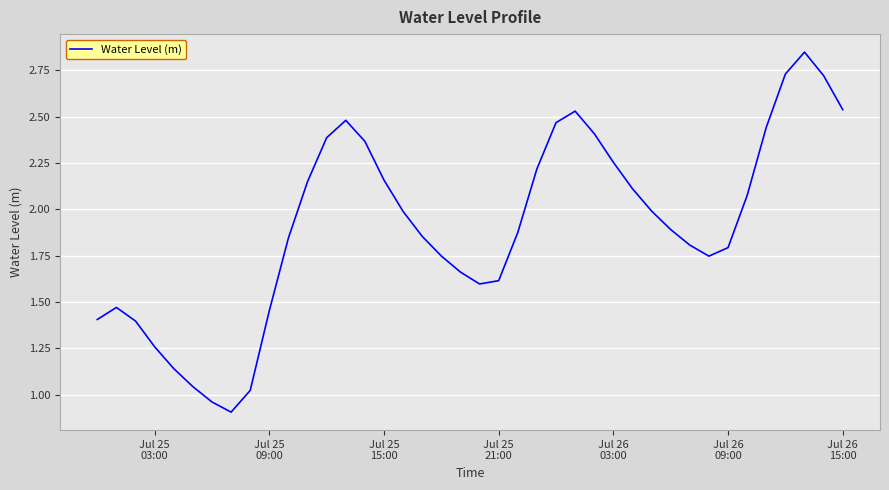

What is the smallest value displayed?

0.9